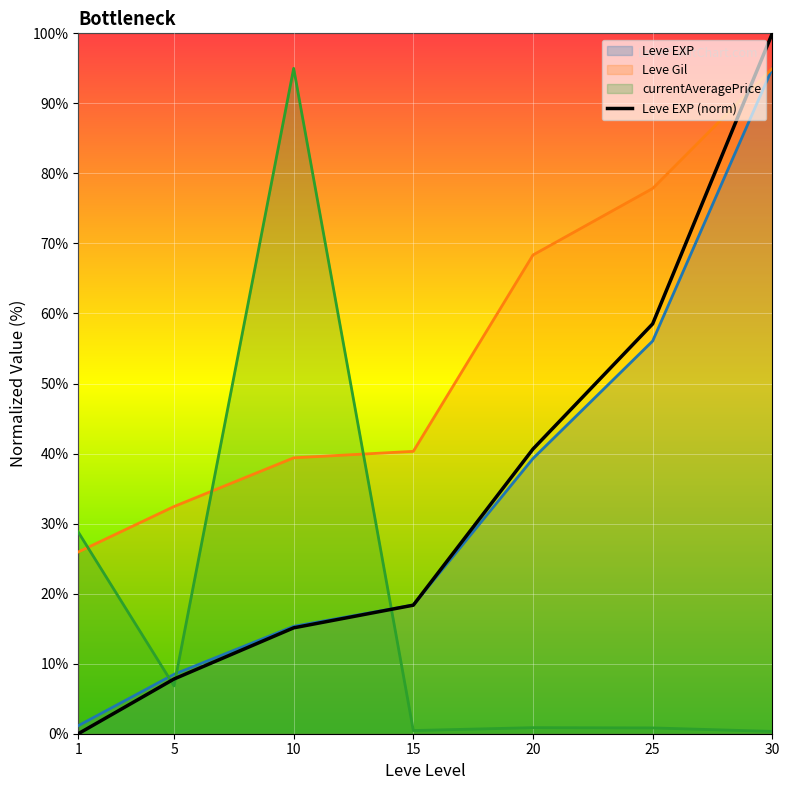

Rank the categories by Leve Gil value from lowest to highest.

1, 5, 10, 15, 20, 25, 30